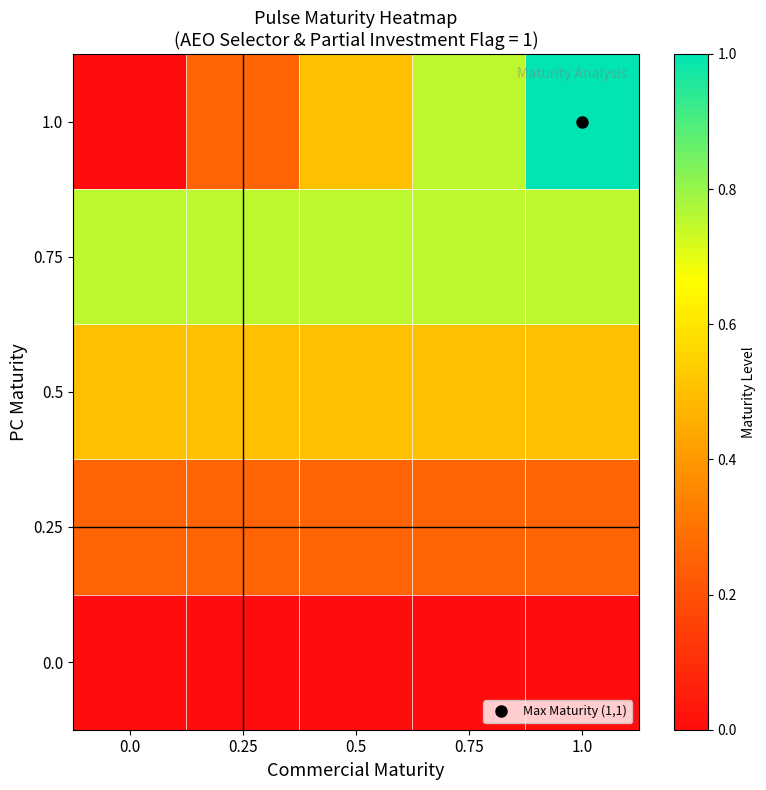

What is the maximum value shown in the chart?

1.0